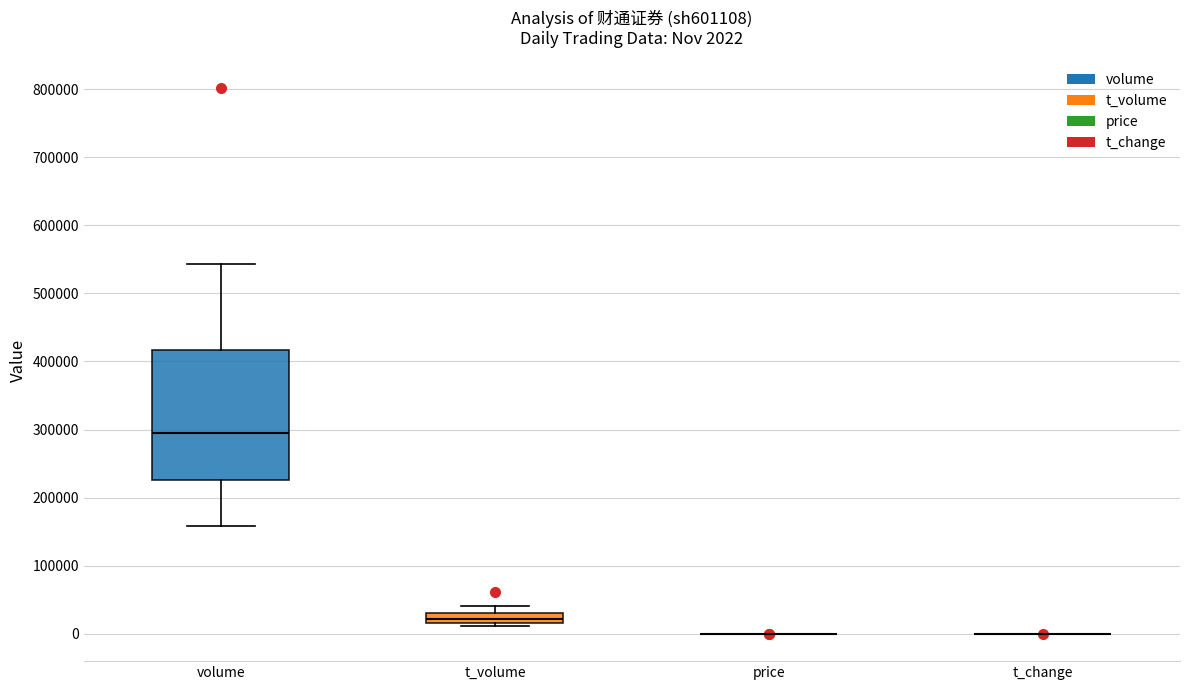

Comparing the boxes themselves (not the whiskers), which one is the tallest?

volume